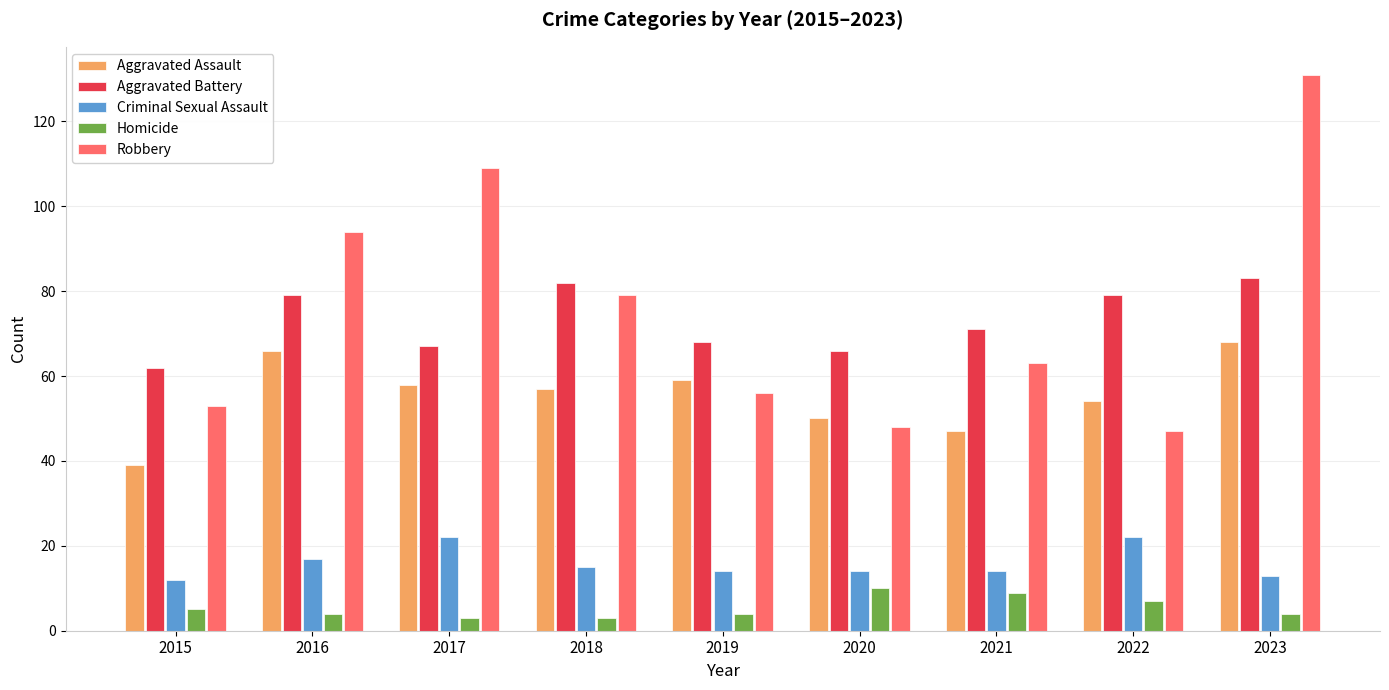

Between 2015 and 2023, which series saw the biggest shift?

Robbery